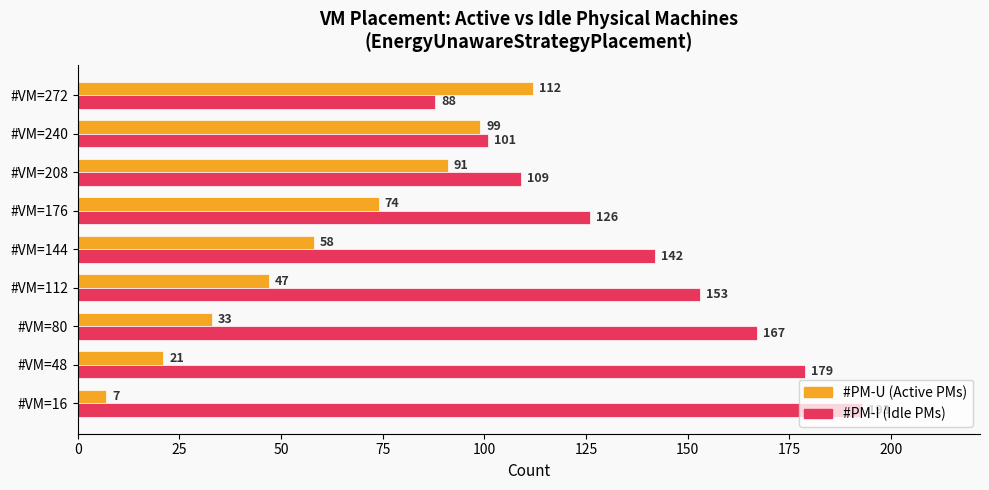

What is the difference between the second highest and second lowest values in the #PM-I (Idle PMs) series?

78